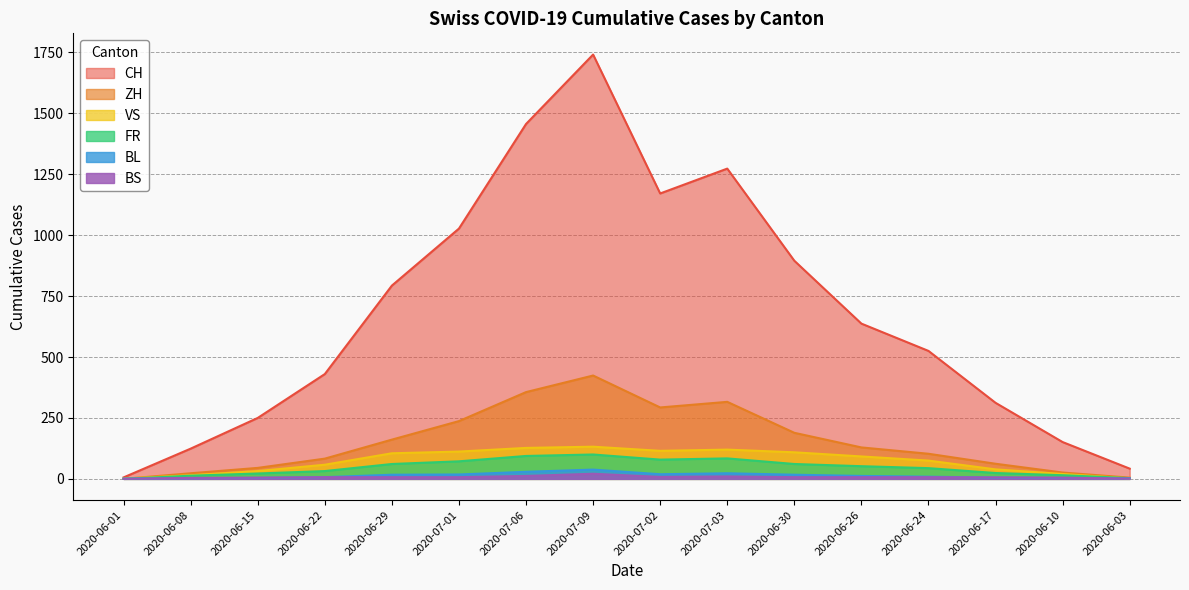

What is the approximate value of BS at 2020-07-09?

21